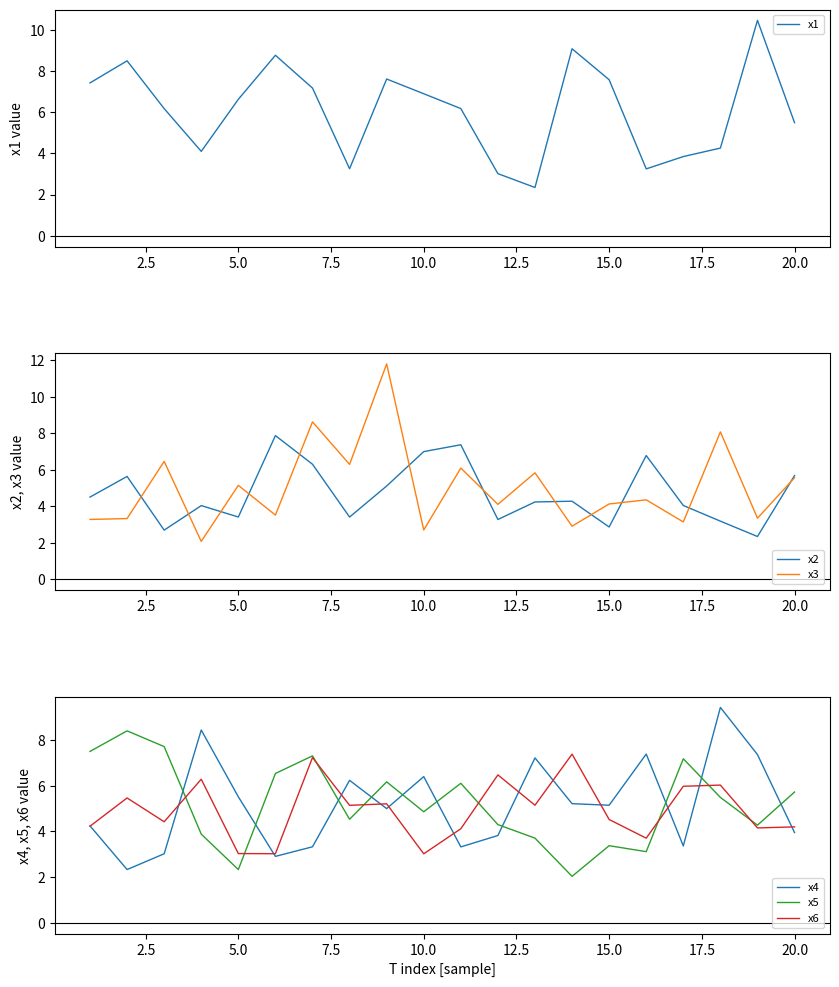

Which series ends up on top after the final intersection of x4 and x5?

x5